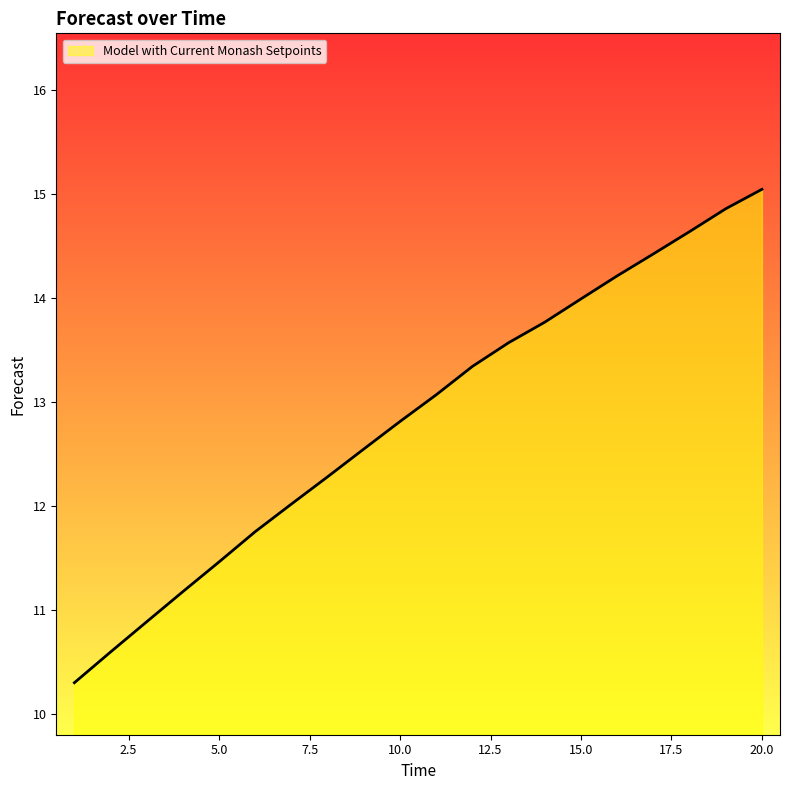

What is the maximum value shown in the chart?

15.0